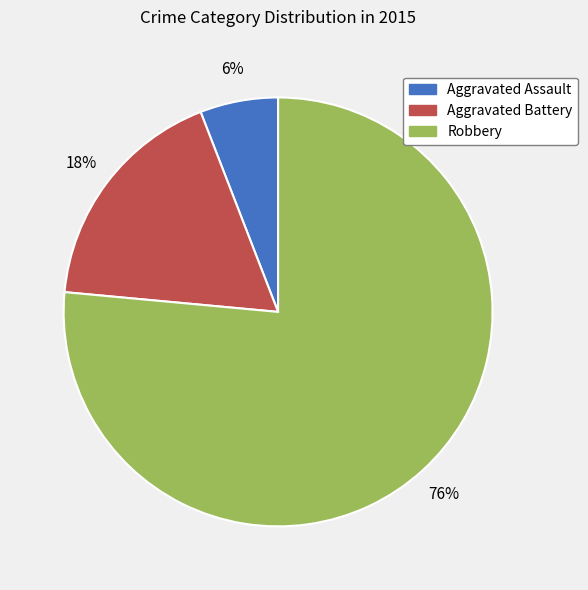

What percentage is the Robbery slice, to the nearest percent?

76%